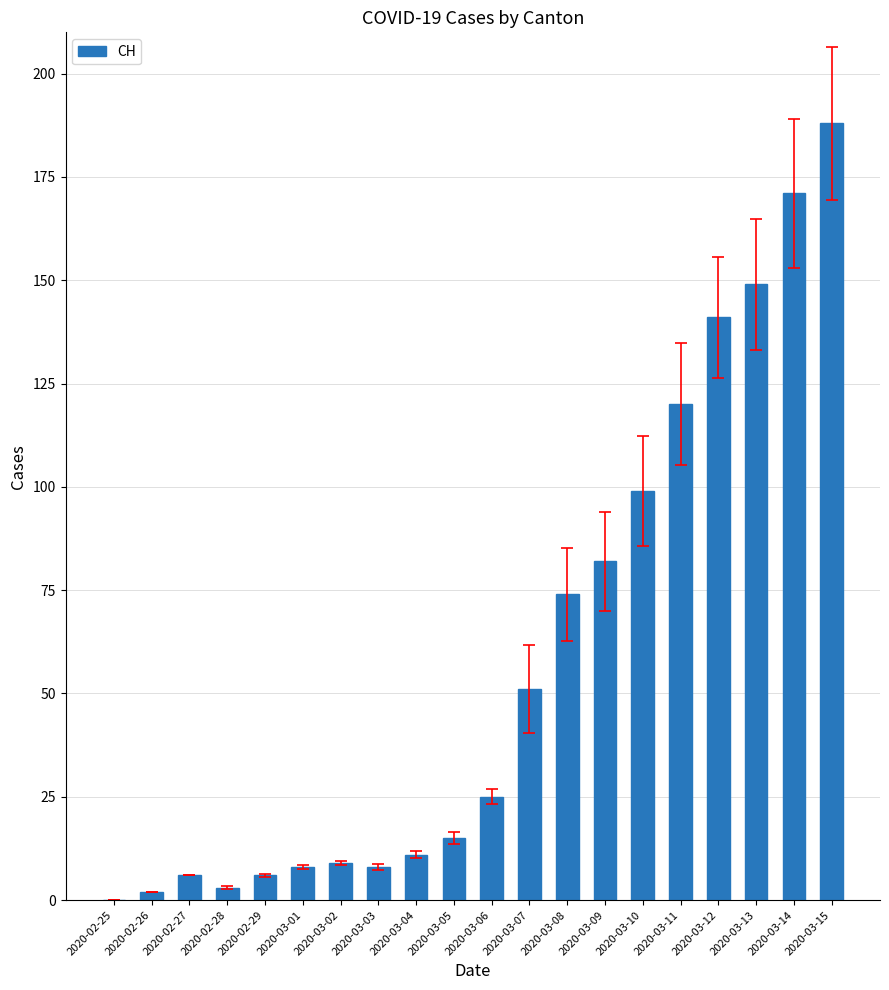

Which has a higher value, 2020-03-15 or 2020-03-09?

2020-03-15